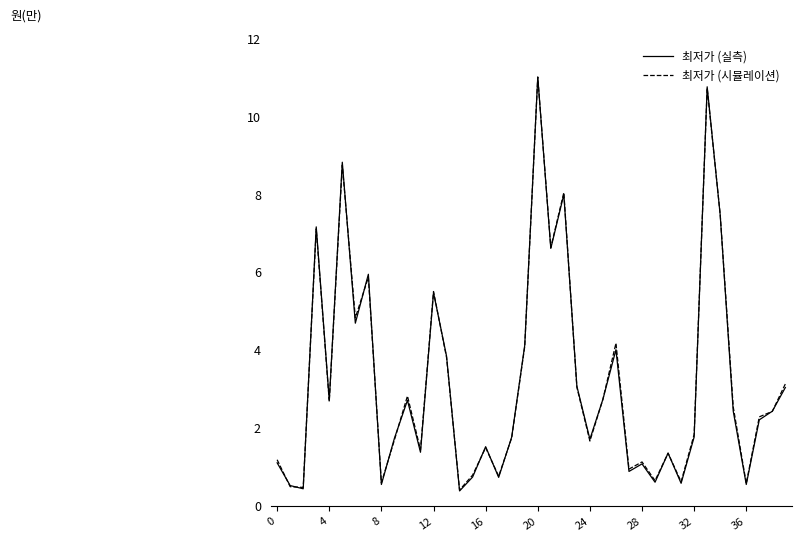

What is the lowest value of the 최저가 (실측) series?

0.4